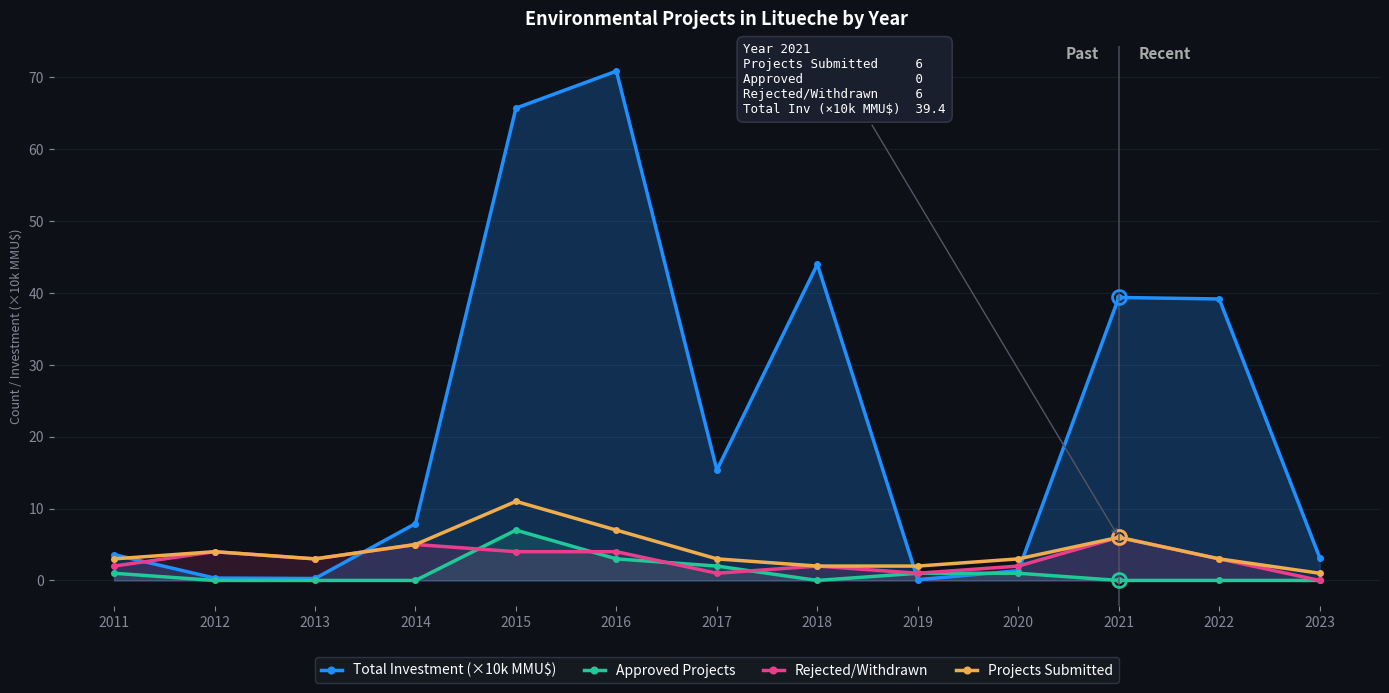

The Rejected/Withdrawn series shows 2.0 at 2020. True or false?

True